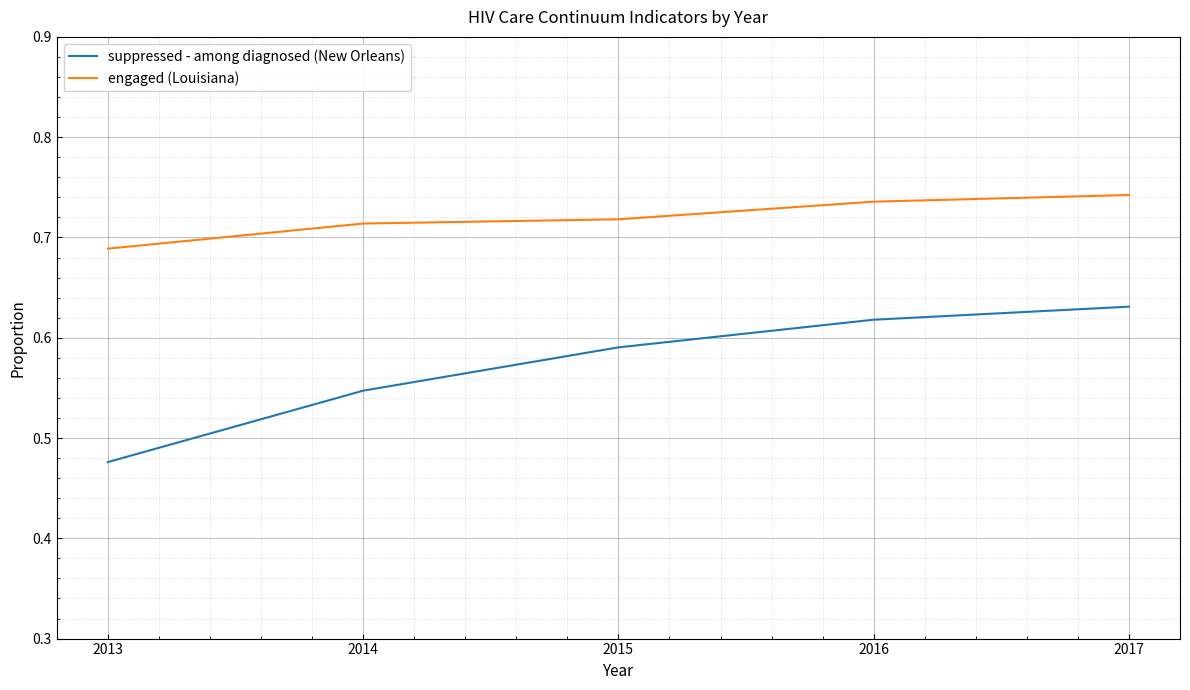

True or false: suppressed - among diagnosed (New Orleans) has a value of 0.3 at 2016.

False